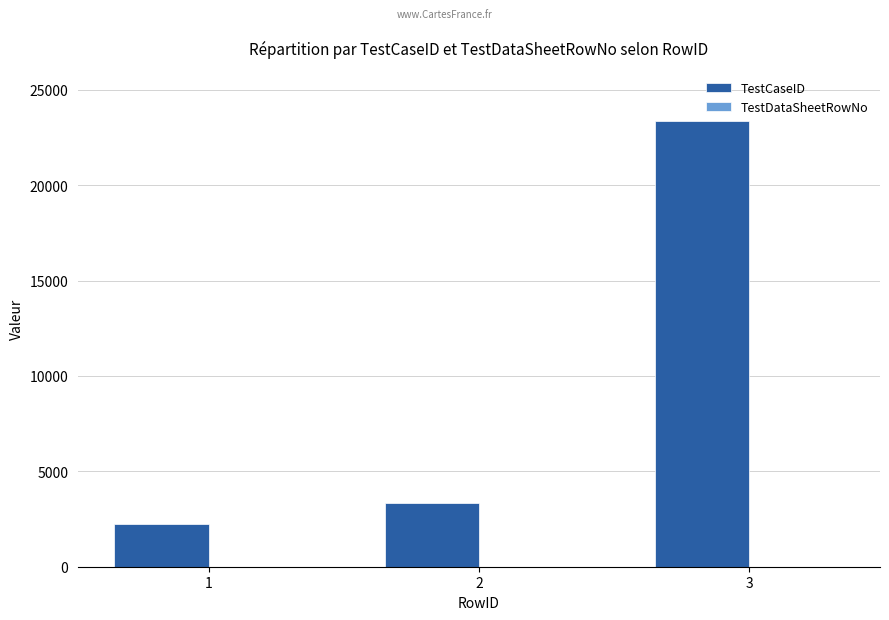

How many groups of bars are there?

3